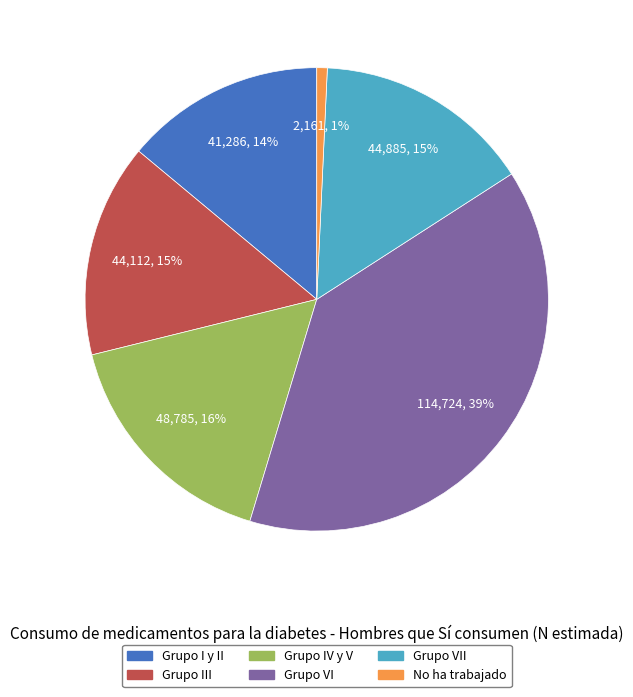

How many slices are in this pie chart?

6